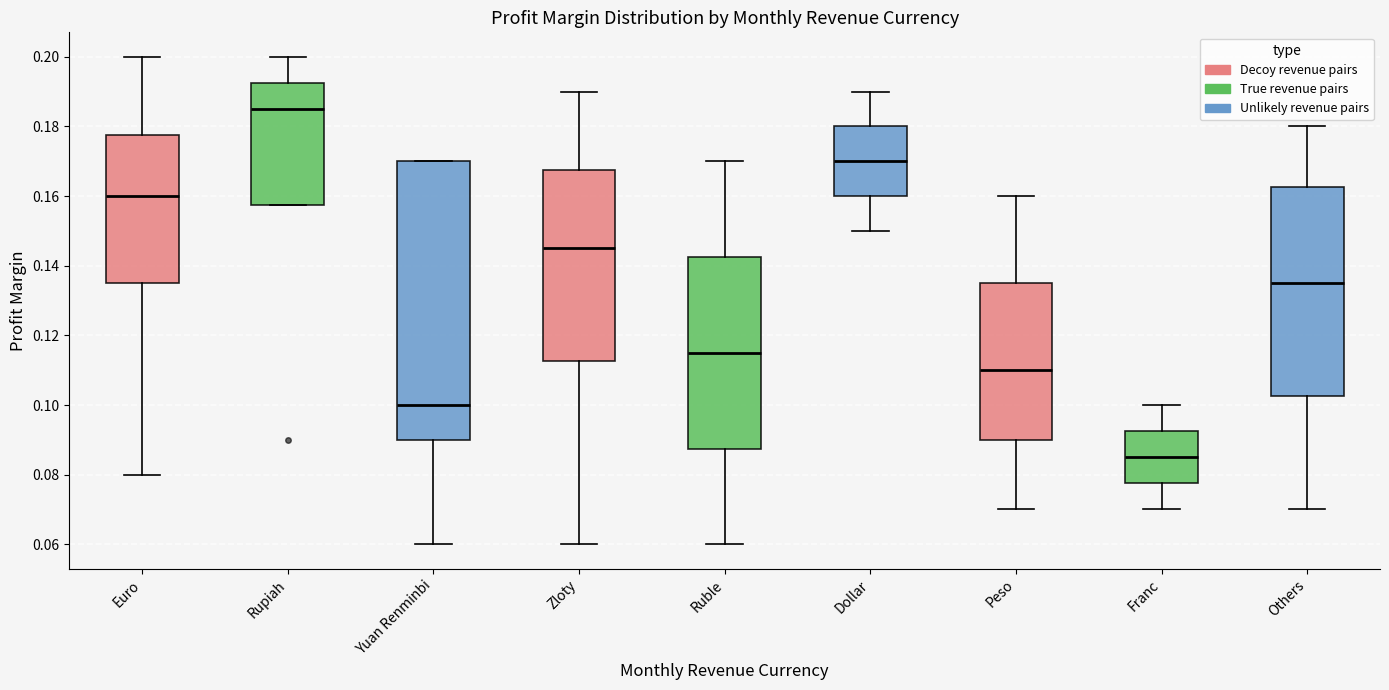

Which box is the tallest, from its lower edge to its upper edge?

Yuan Renminbi